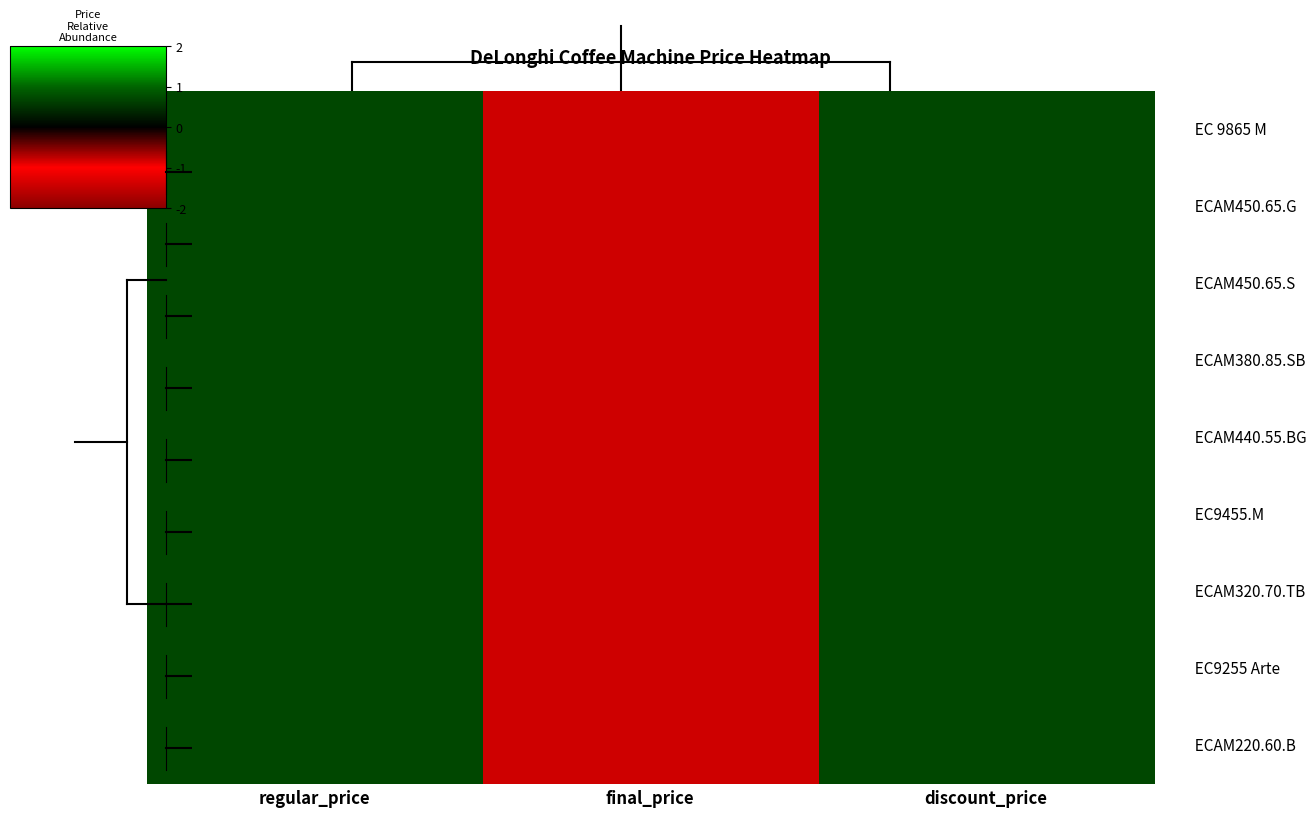

What is the smallest value displayed?

-1.4